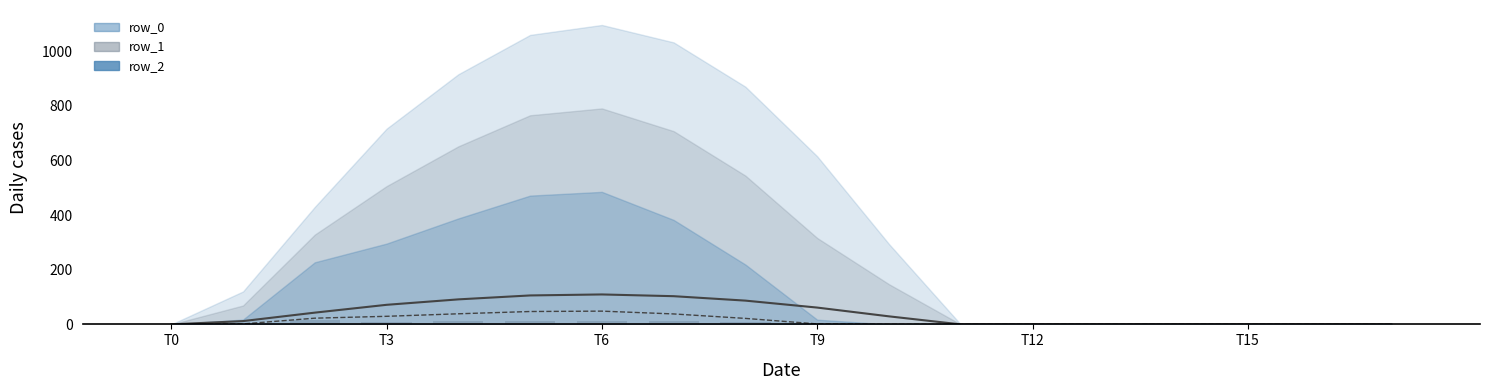

Are the bars grouped side by side (vs. stacked)?

No